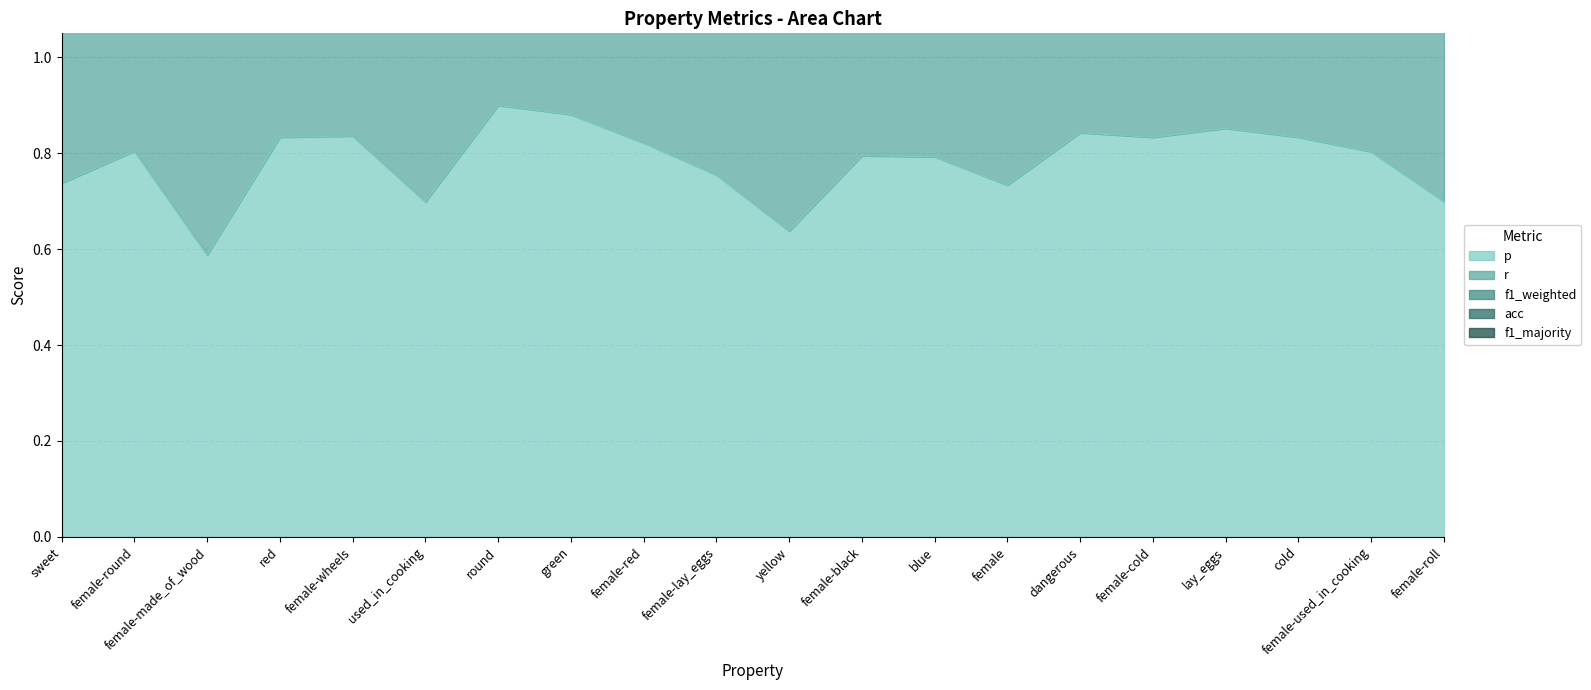

How many interior local peaks does the r series have?

6